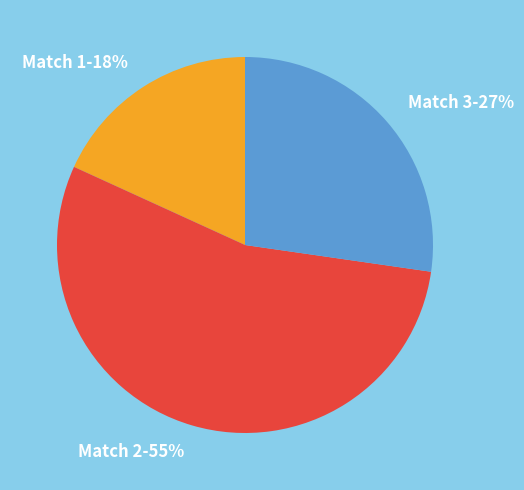

Does Match 3 represent more than half of the total?

No